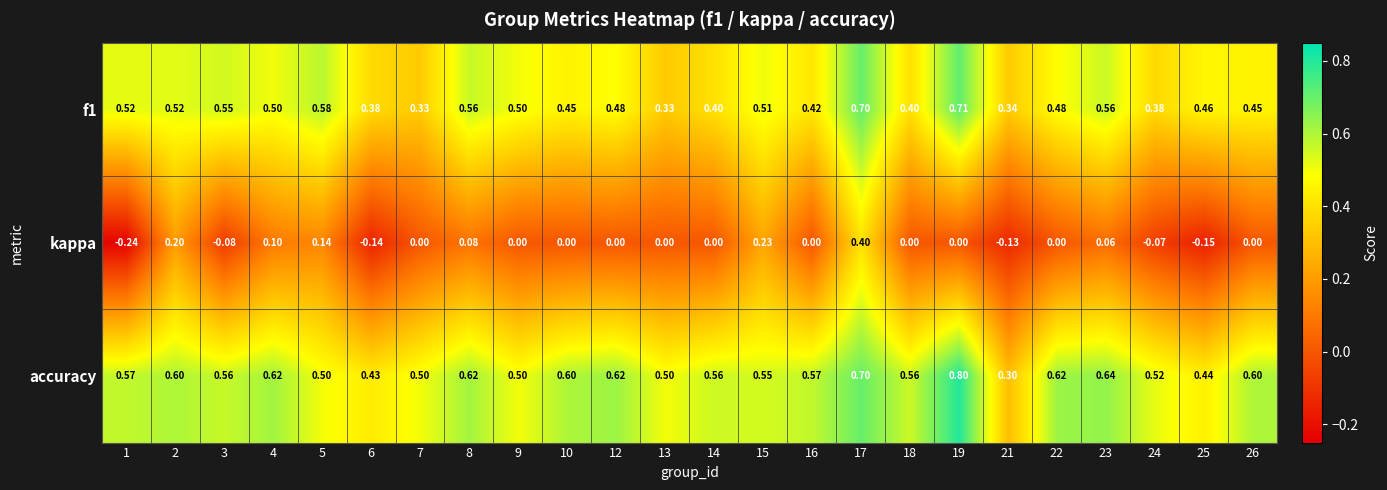

Is the value of accuracy at 1 greater than the value of f1 at 21?

Yes